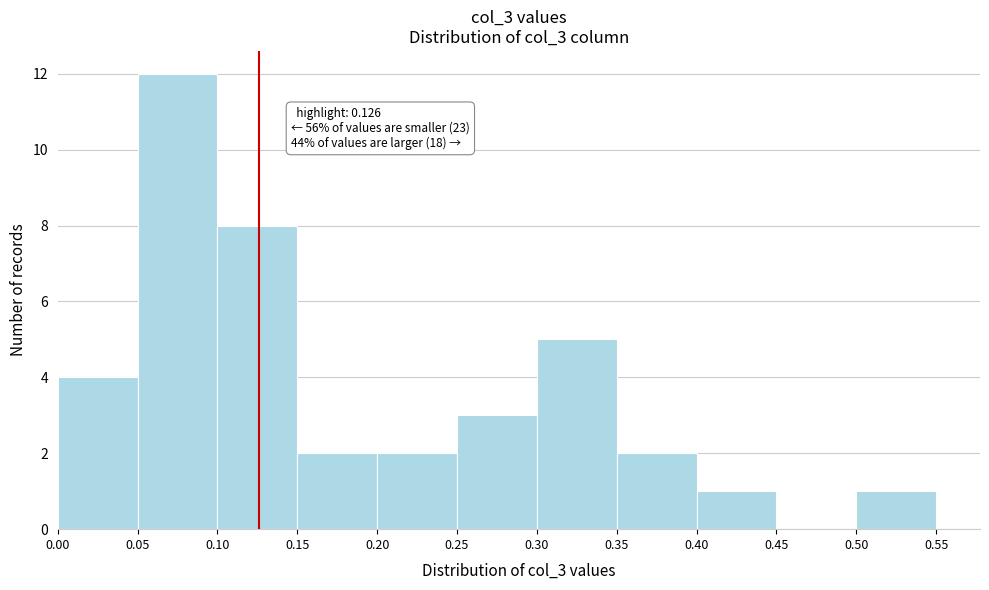

Which range on the x-axis has the tallest bar?

0.05 to 0.10